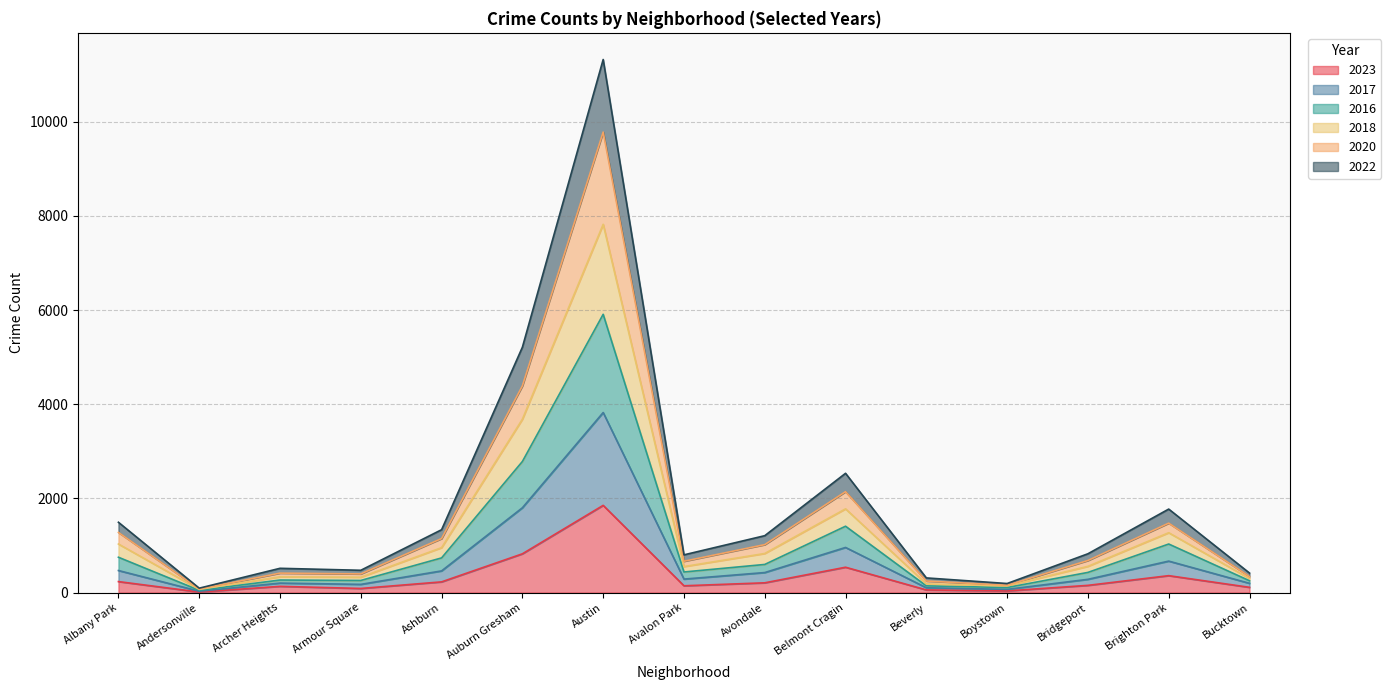

True or false: 2022 and 2018 cross at least once.

False